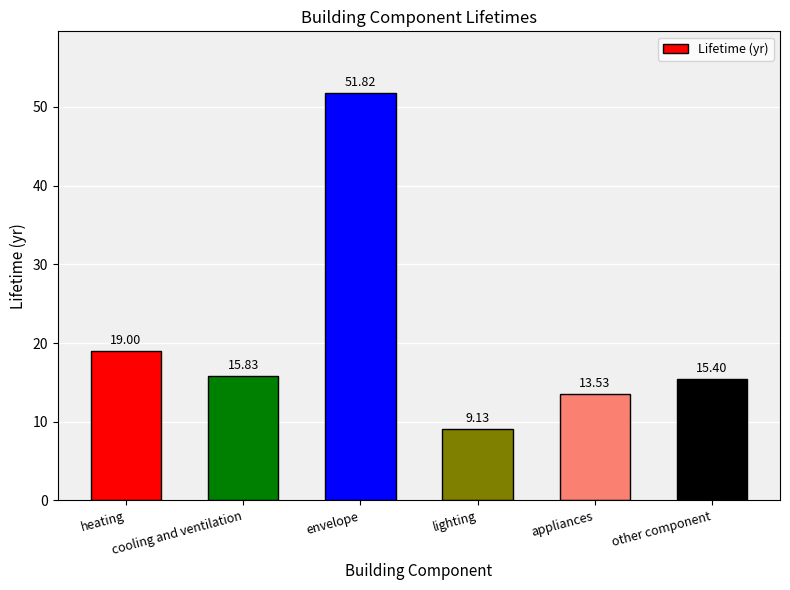

List the labels in order of value, largest first.

envelope, heating, cooling and ventilation, other component, appliances, lighting